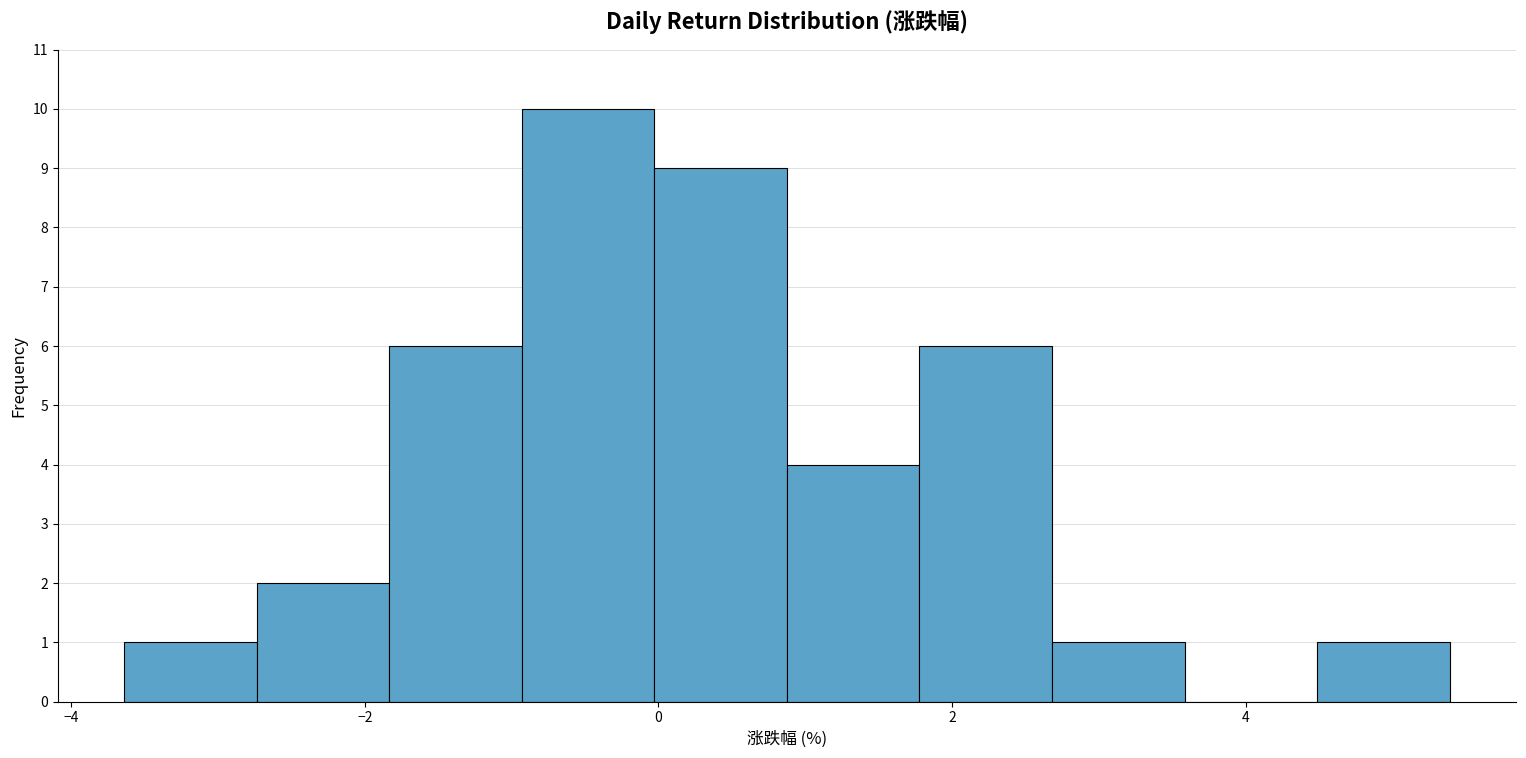

Over which range of the x-axis is the bar tallest?

-1.0 to 0.0